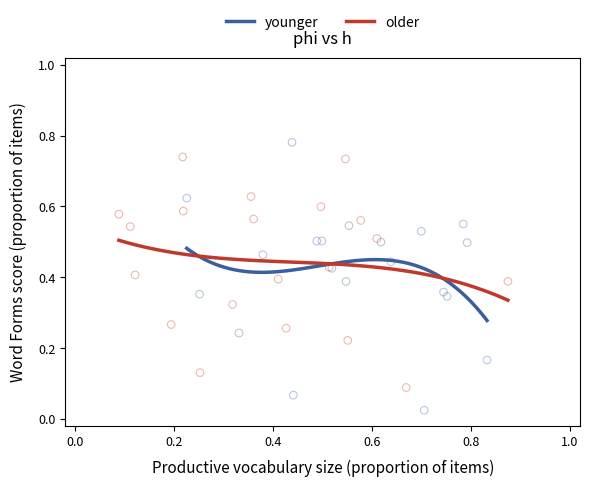

Which series contains the lowest Y value?

younger